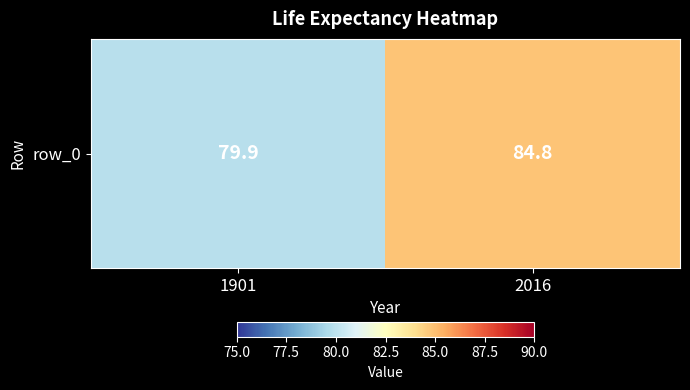

The value at 1901 is 111.1. True or false?

False